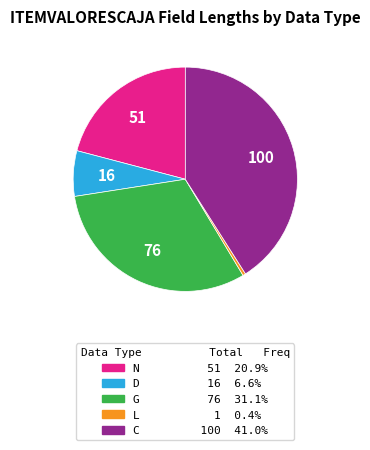

Does any single category account for the majority?

No